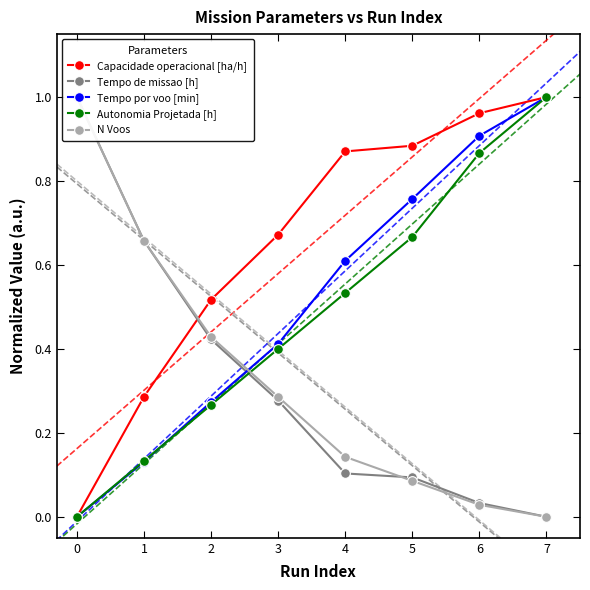

List the labels in order of Autonomia Projetada [h] value, smallest first.

0, 1, 2, 3, 4, 5, 6, 7